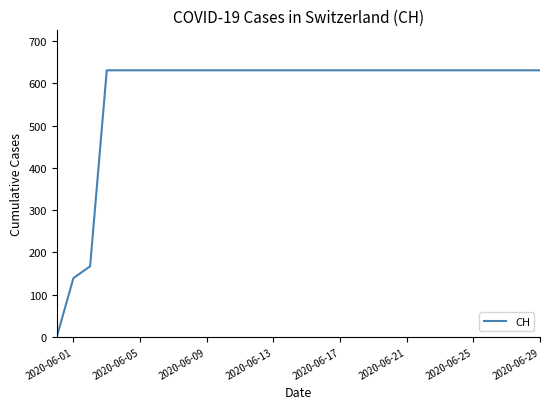

What is the greatest value displayed?

631